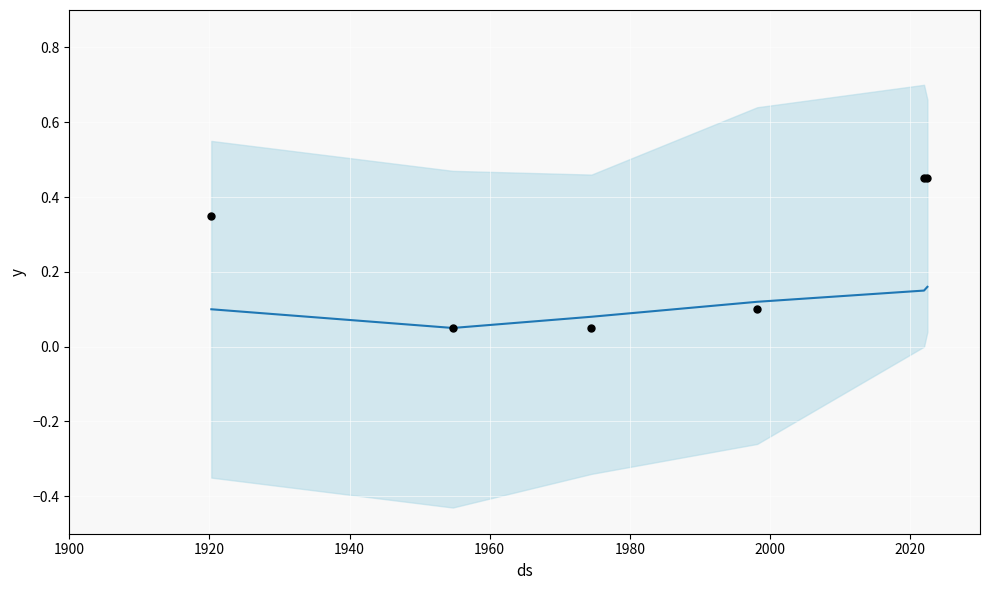

Is the value of observations at 1960 greater than the value of col_3 at 1980?

No